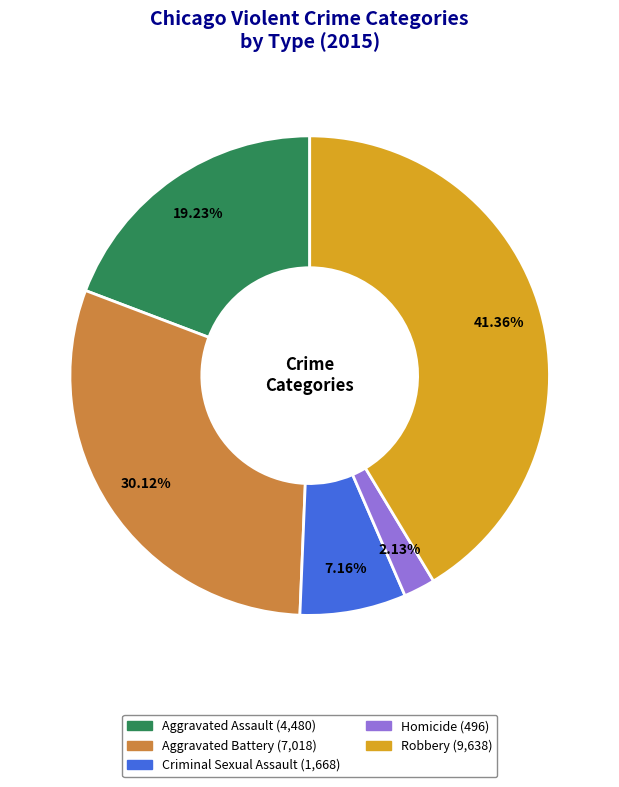

Count the number of slices in the pie.

5